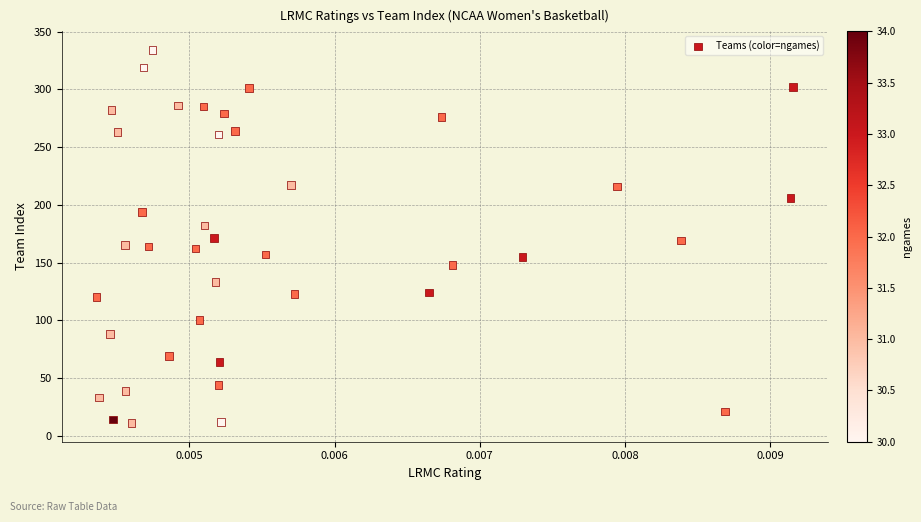

Count the number of points in this scatter plot.

40